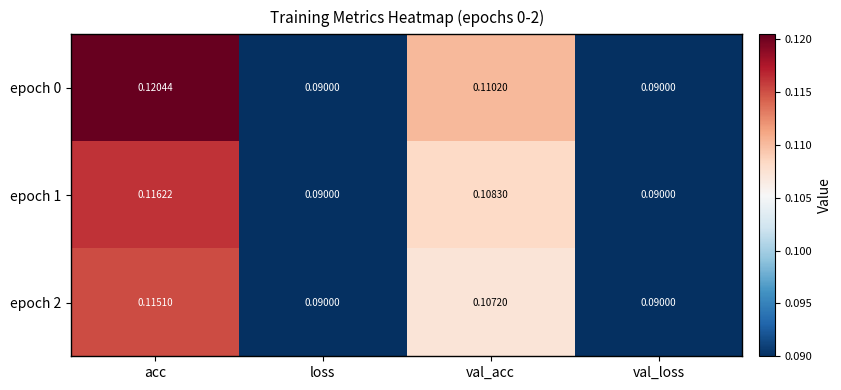

At which category is the sum across all series the highest?

acc